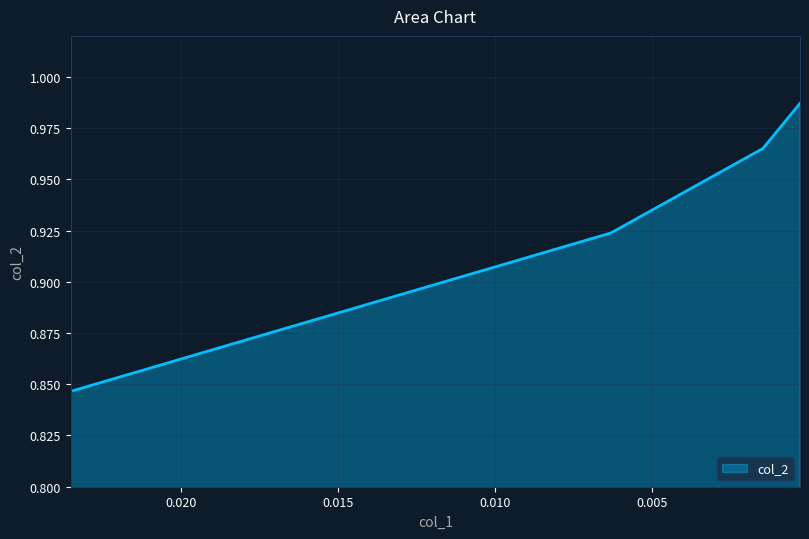

Is it true that the value at 0.00028 is 1.3?

False